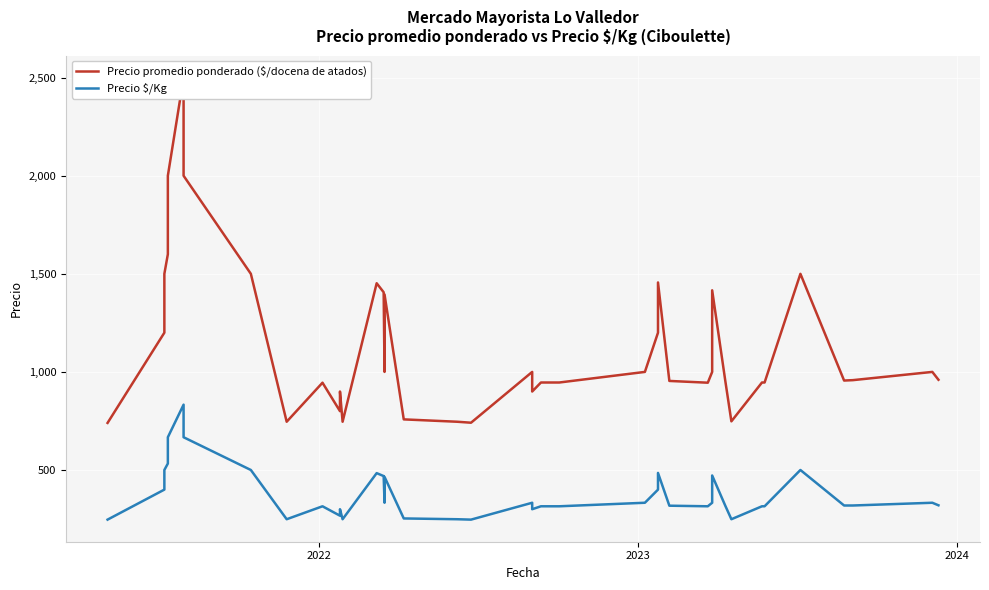

How many data points in Precio promedio ponderado ($/docena de atados) are above 960?

19